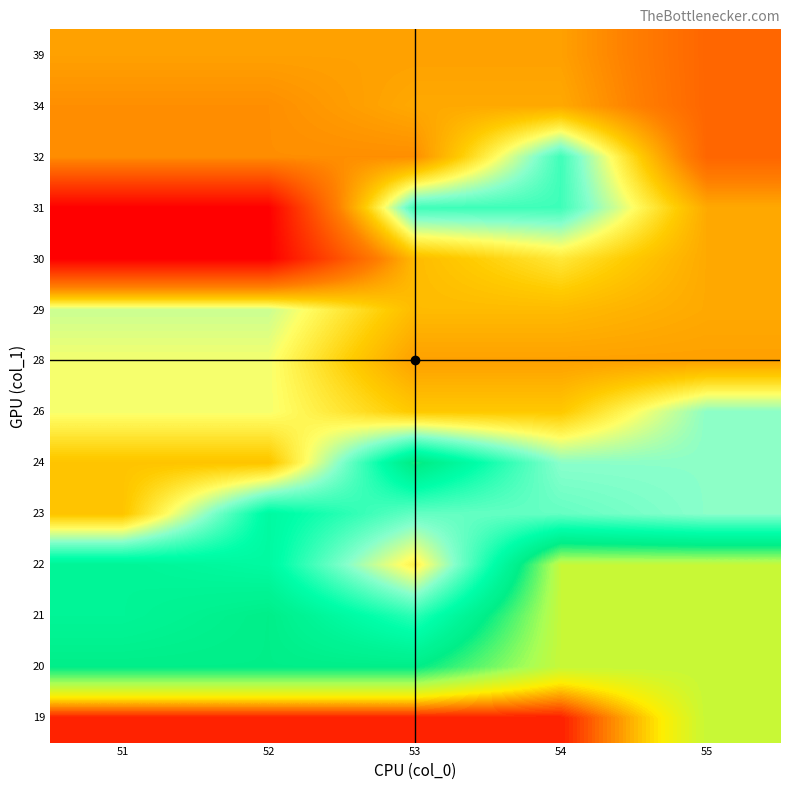

Reading right to left, extract all data points from this chart.

row_0: 183.5	194.0	194.0	194.0	194.0
row_1: 183.5	183.5	176.0	176.0	176.0
row_2: 183.5	183.5	169.0	176.0	174.0
row_3: 183.5	183.5	157.0	172.5	174.0
row_4: 164.0	166.0	166.0	172.5	152.0
row_5: 164.0	164.0	177.0	152.0	152.0
row_6: 164.0	152.5	152.5	159.0	159.0
row_7: 148.0	148.0	148.0	159.0	159.0
row_8: 149.0	151.0	151.0	161.0	161.0
row_9: 149.0	156.0	151.0	123.0	123.0
row_10: 149.0	168.0	168.0	123.0	123.0
row_11: 140.0	168.0	146.0	146.0	146.0
row_12: 140.0	149.0	149.0	146.0	146.0
row_13: 140.0	148.0	148.0	148.0	148.0